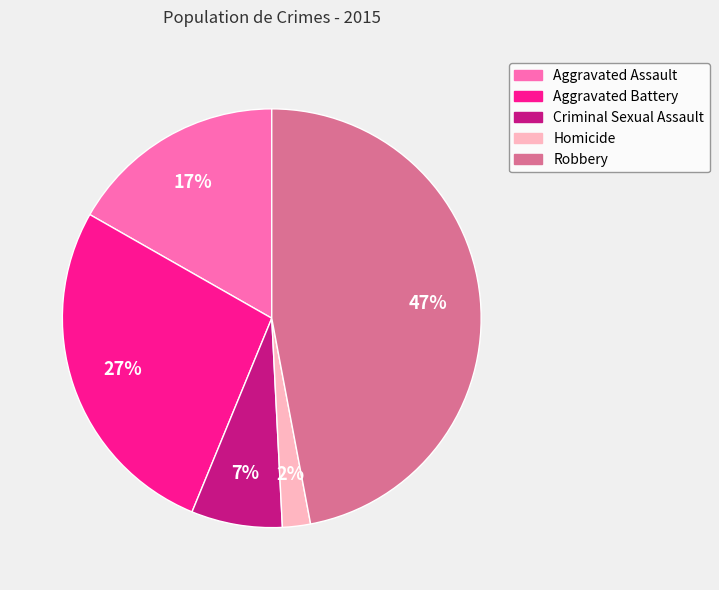

What is the smallest slice in the pie chart?

Homicide